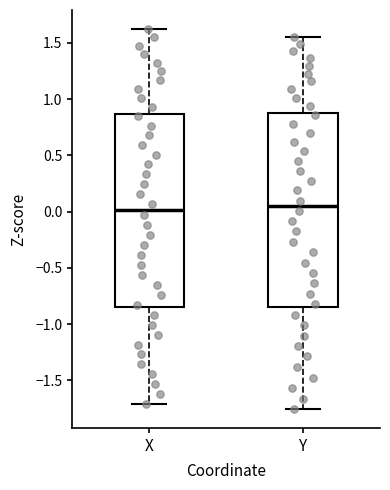

Reading left to right, read every box against the y-axis: the position of its median line, the range the box covers, and the ends of its whiskers. The values are not printed on the chart, so give them approximately, as read against the axis.

X: median 0.00, box -0.85 to 0.85, whiskers -1.70 to 1.60
Y: median 0.05, box -0.85 to 0.90, whiskers -1.75 to 1.55